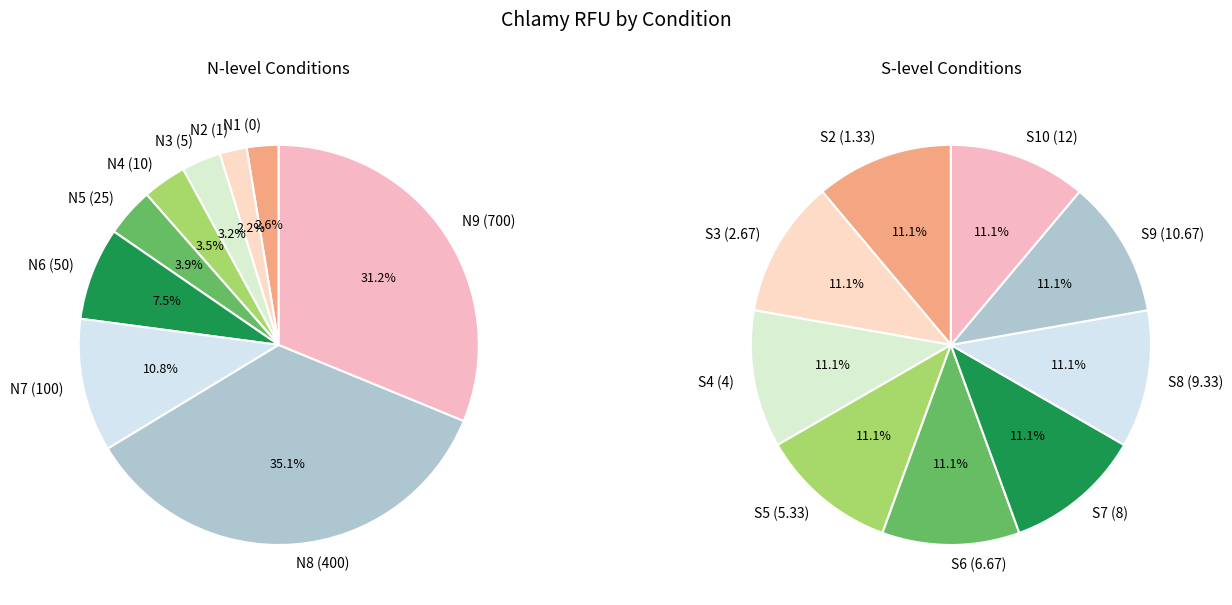

How many segments does this pie chart have?

9